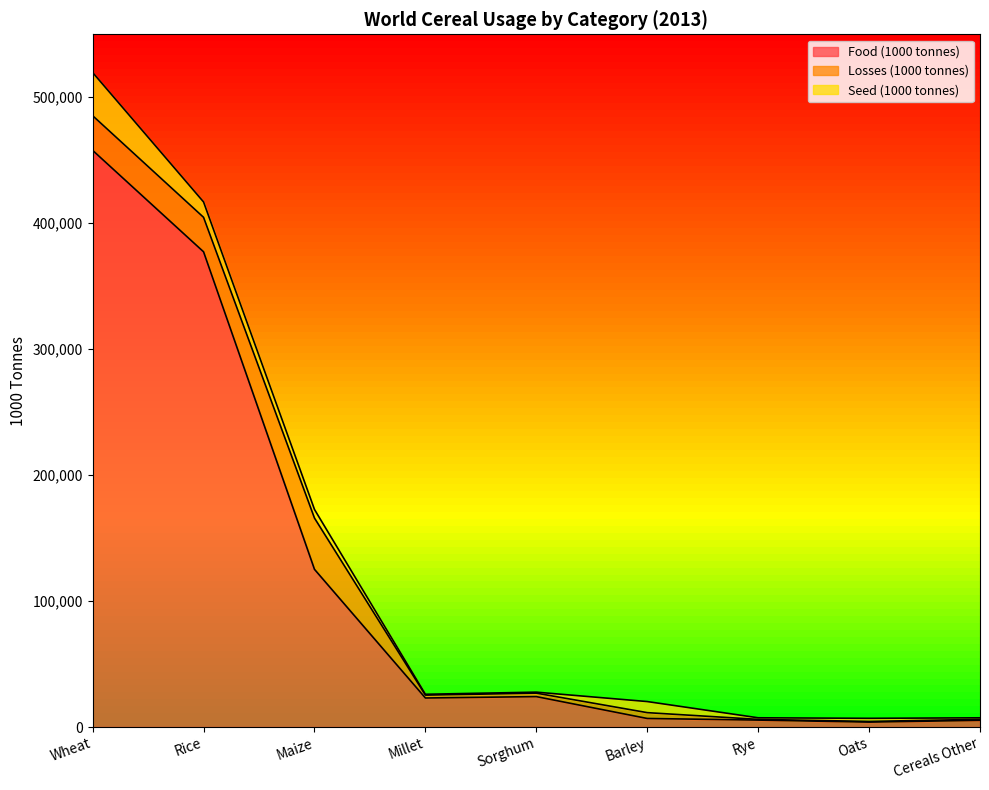

In Seed (1000 tonnes), how many points are higher than both neighbors (excluding endpoints)?

2